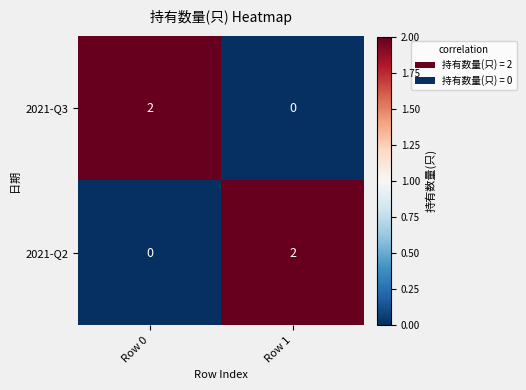

True or false: 2021-Q3 has a value of -1 at Row 1.

False